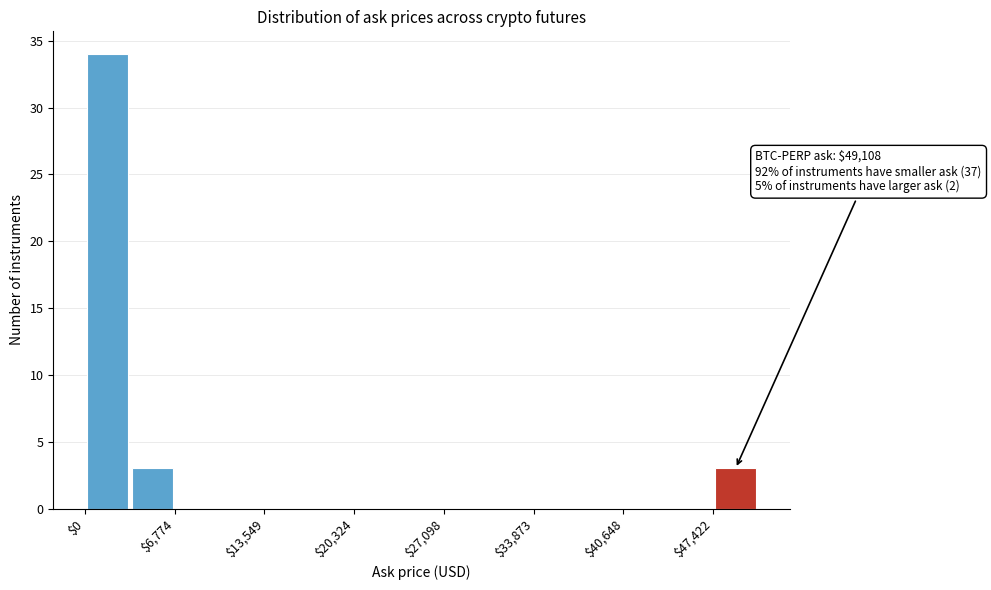

Read against the x-axis, roughly where is the centre of the tallest bar?

2000